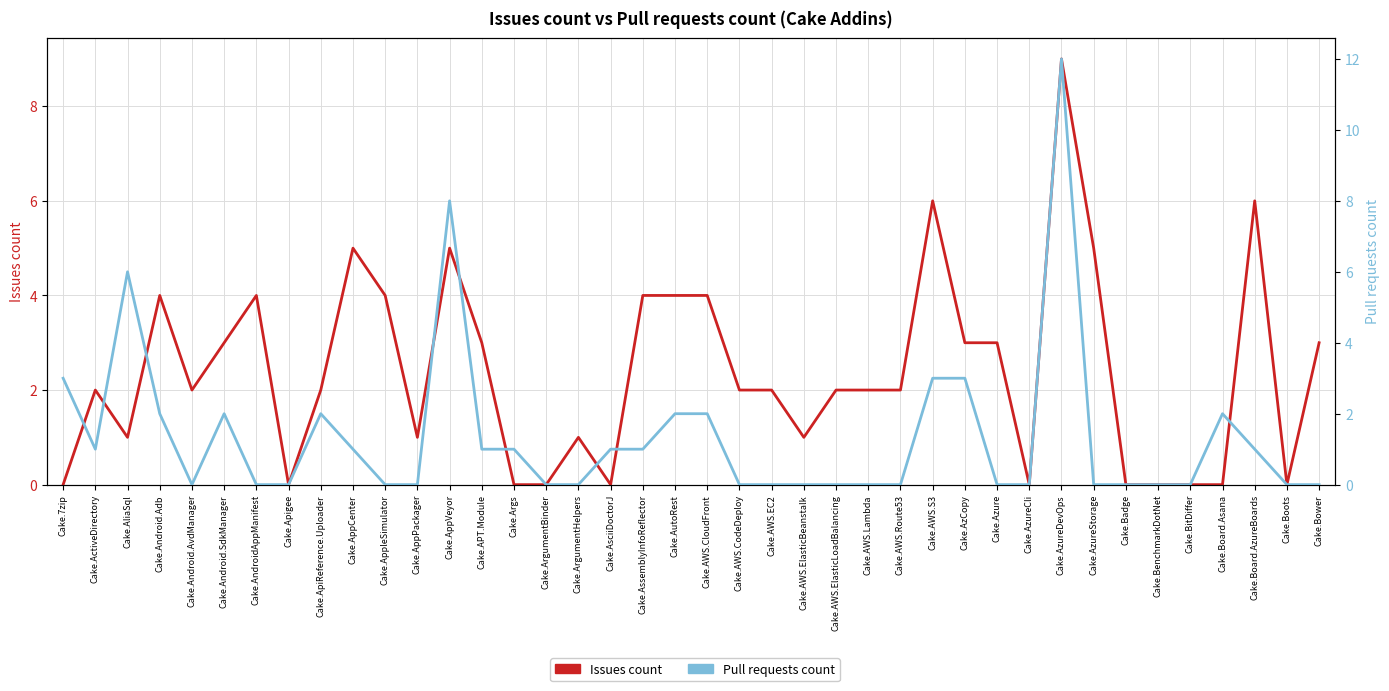

What is the value of the Issues count point at the 24th from the left?

1